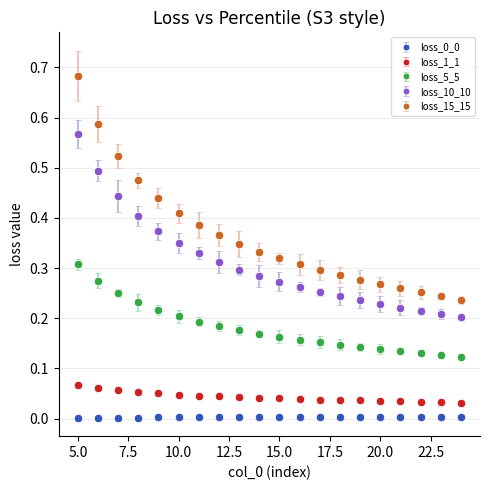

True or false: loss_1_1 and loss_10_10 intersect in this chart.

False